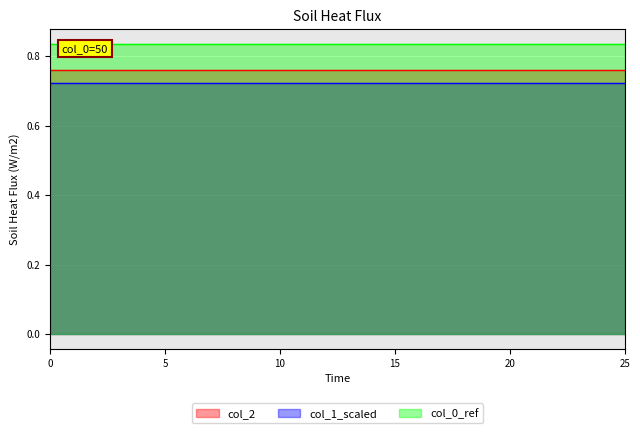

True or false: col_1_scaled and col_2 cross at least once.

False